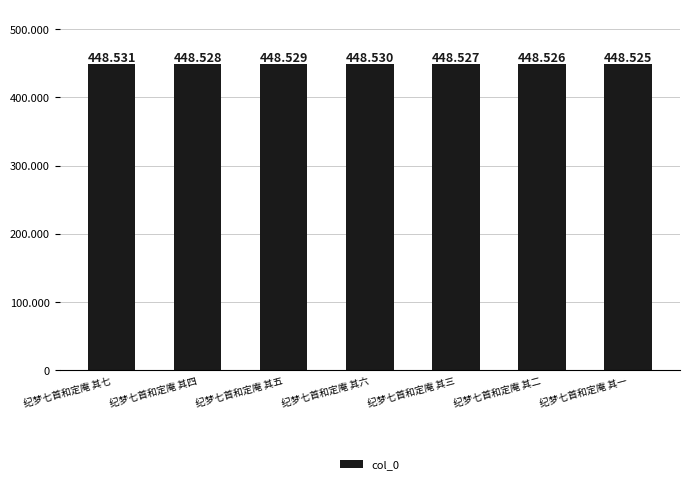

Rank the categories by value from lowest to highest.

纪梦七首和定庵 其一, 纪梦七首和定庵 其二, 纪梦七首和定庵 其三, 纪梦七首和定庵 其四, 纪梦七首和定庵 其五, 纪梦七首和定庵 其六, 纪梦七首和定庵 其七